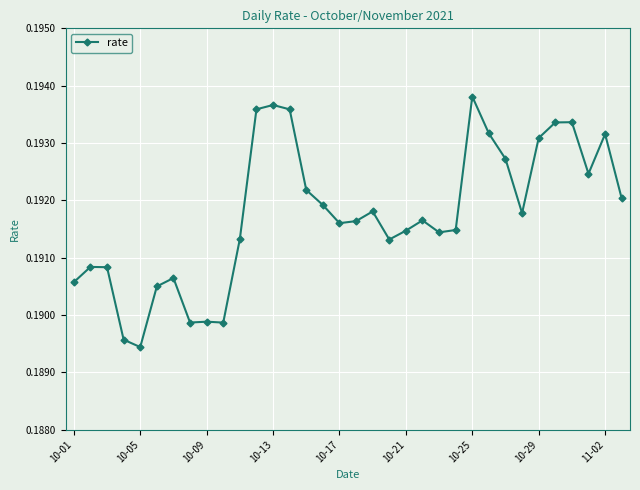

Count the values in the range 0 to 1.

34